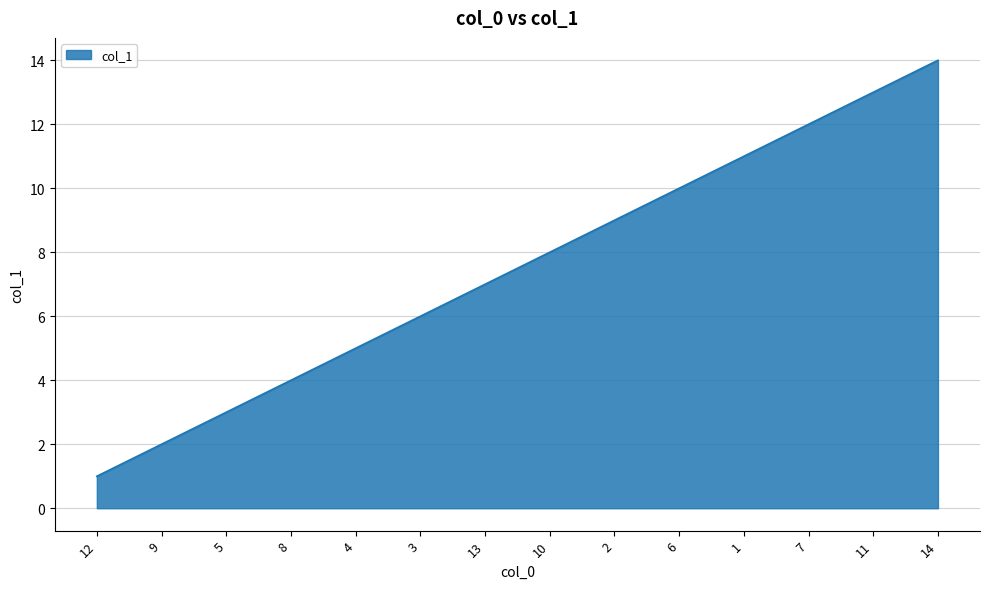

List the labels in order of value, largest first.

14, 11, 7, 1, 6, 2, 10, 13, 3, 4, 8, 5, 9, 12